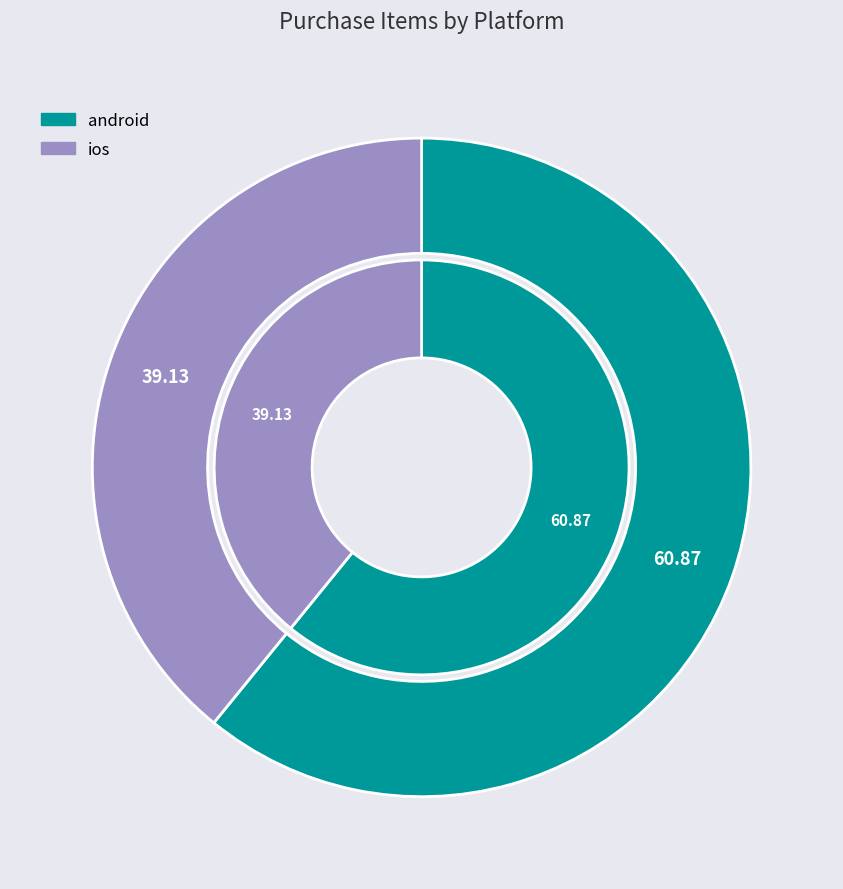

How many segments does this pie chart have?

2